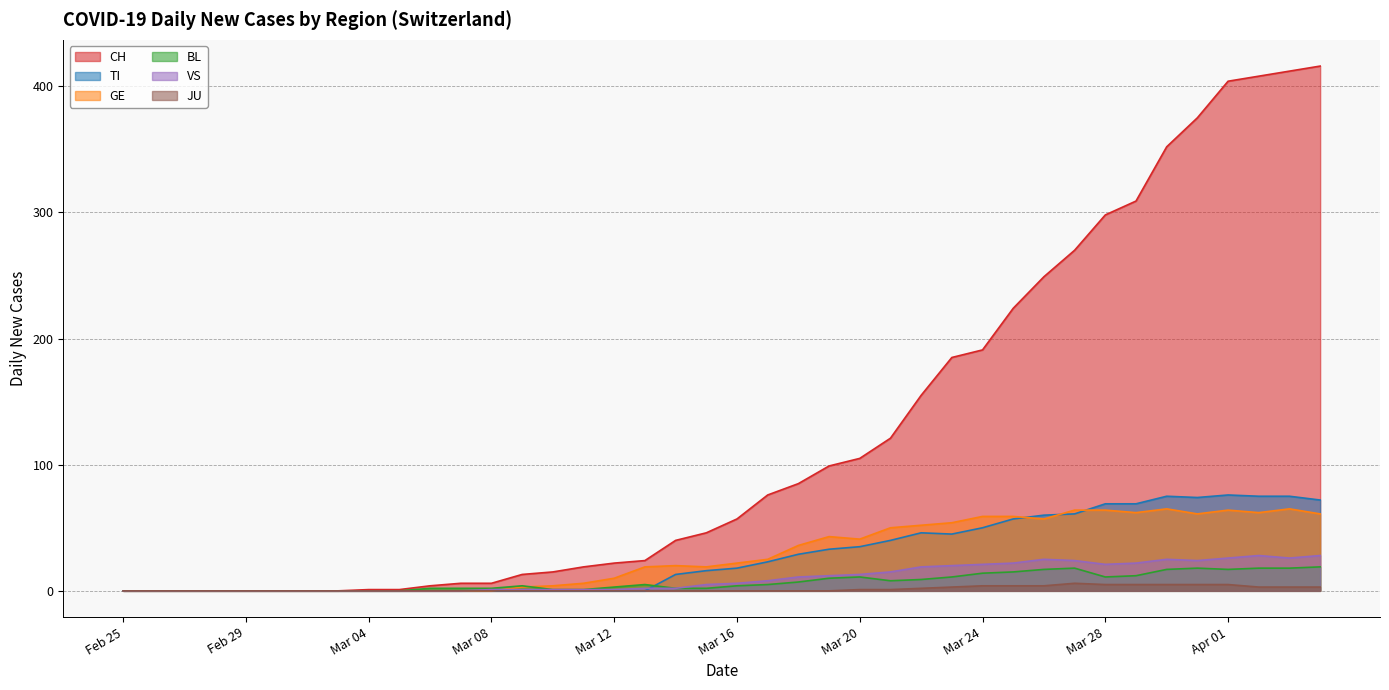

Reading left to right, extract all data points from this chart.

CH: 0	0	0	0	0	0	0	0	1	1	4	6	6	13	15	19	22	24	40	46	57	76	85	99	105	121	155	185	191	224	249	270	298	309	352	375	404	408	412	416
TI: 0	0	0	0	0	0	0	0	0	0	0	0	0	0	0	0	0	0	13	16	18	23	29	33	35	40	46	45	50	57	60	61	69	69	75	74	76	75	75	72
GE: 0	0	0	0	0	0	0	0	0	0	0	0	0	3	4	6	10	19	20	19	22	25	36	43	41	50	52	54	59	59	57	64	64	62	65	61	64	62	65	61
BL: 0	0	0	0	0	0	0	0	0	0	2	2	2	4	1	1	3	5	2	2	4	5	7	10	11	8	9	11	14	15	17	18	11	12	17	18	17	18	18	19
VS: 0	0	0	0	0	0	0	0	0	0	0	0	1	1	1	1	1	2	2	5	6	8	11	12	13	15	19	20	21	22	25	24	21	22	25	24	26	28	26	28
JU: 0	0	0	0	0	0	0	0	0	0	0	0	0	0	0	0	0	0	0	0	0	0	0	0	1	1	2	3	4	4	4	6	5	5	5	5	5	3	3	3